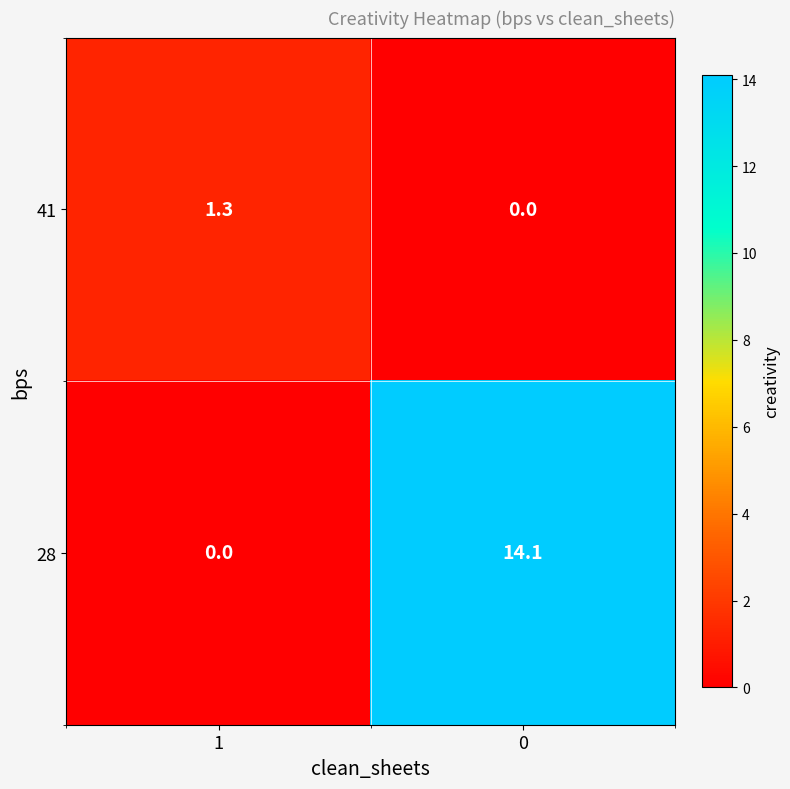

Reading right to left, transcribe all the data shown in this chart.

41: 0=0.0	1=1.3
28: 0=14.1	1=0.0